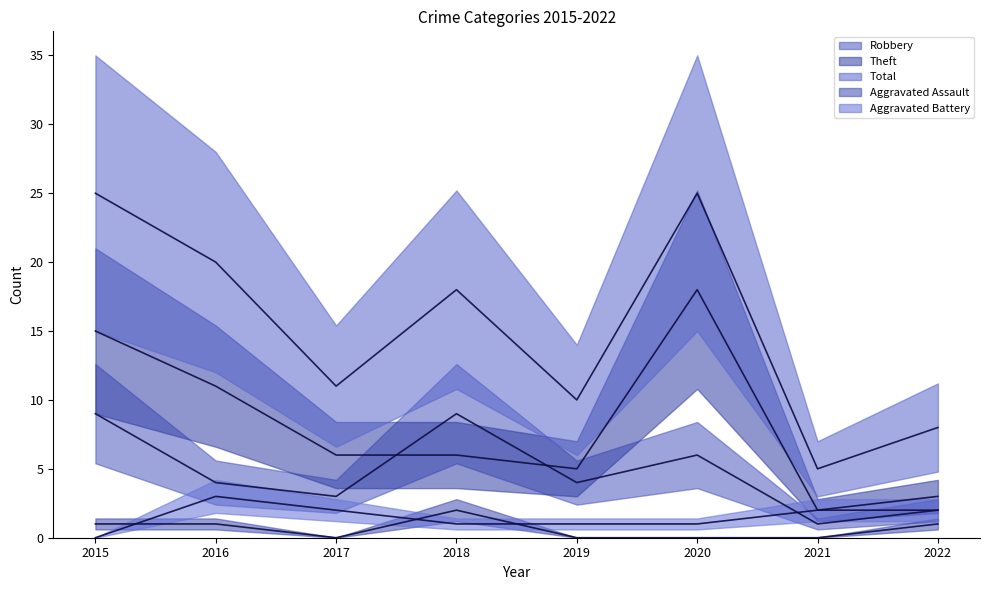

How many values in the Aggravated Battery series exceed 2?

1